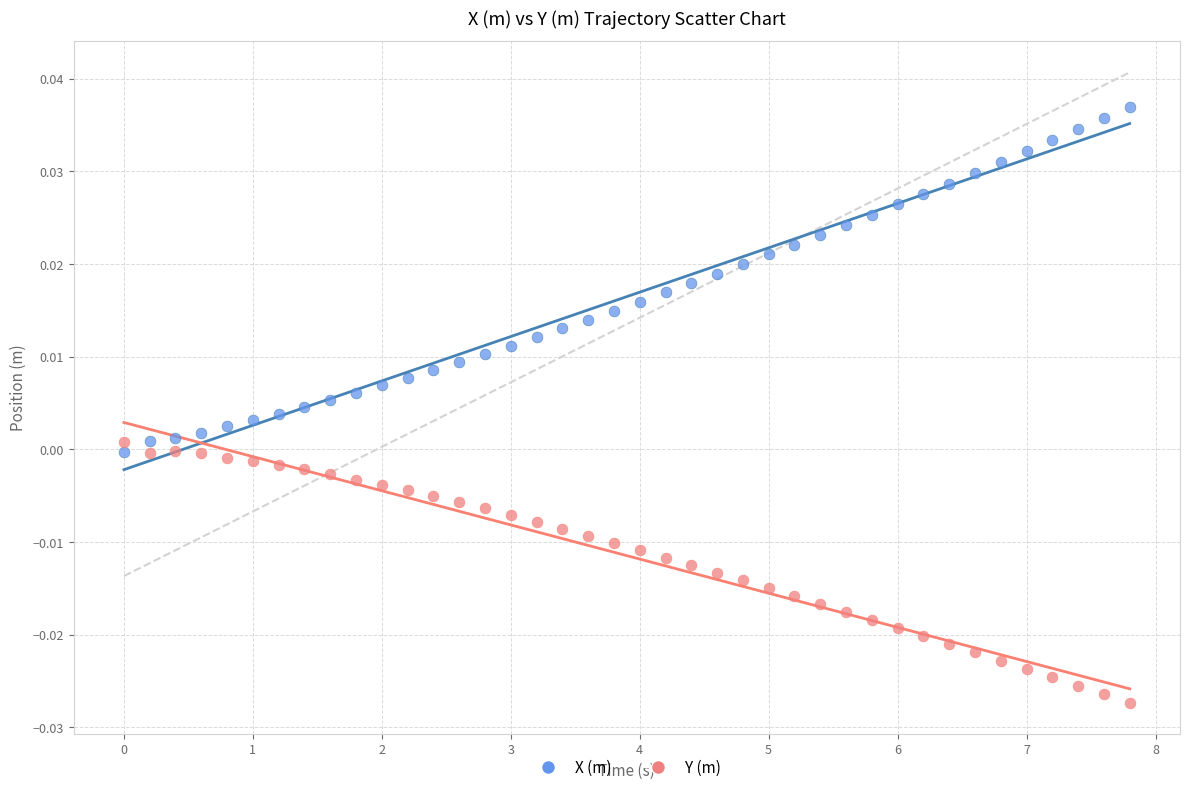

Which series contains the highest Y value?

X (m)